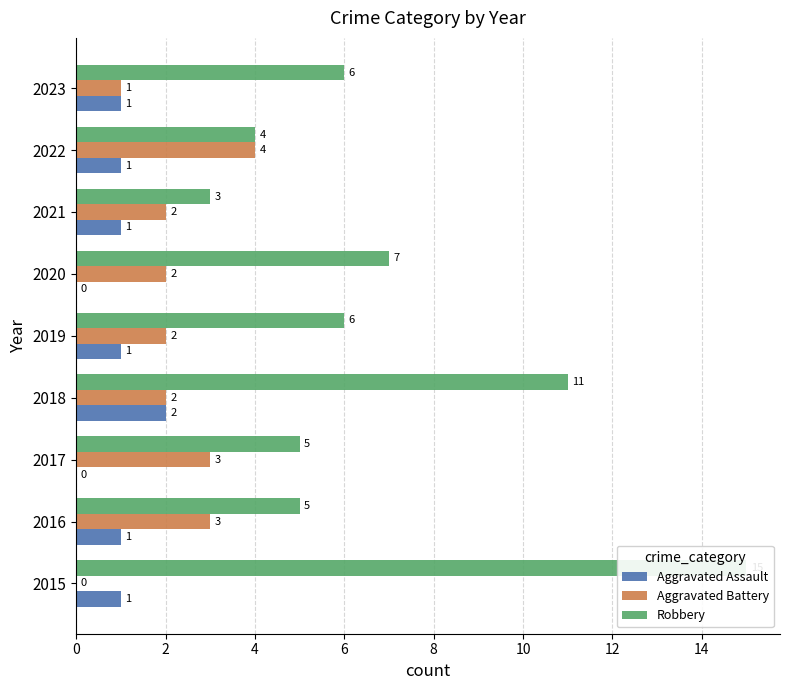

At how many categories does at least one series exceed 4?

7